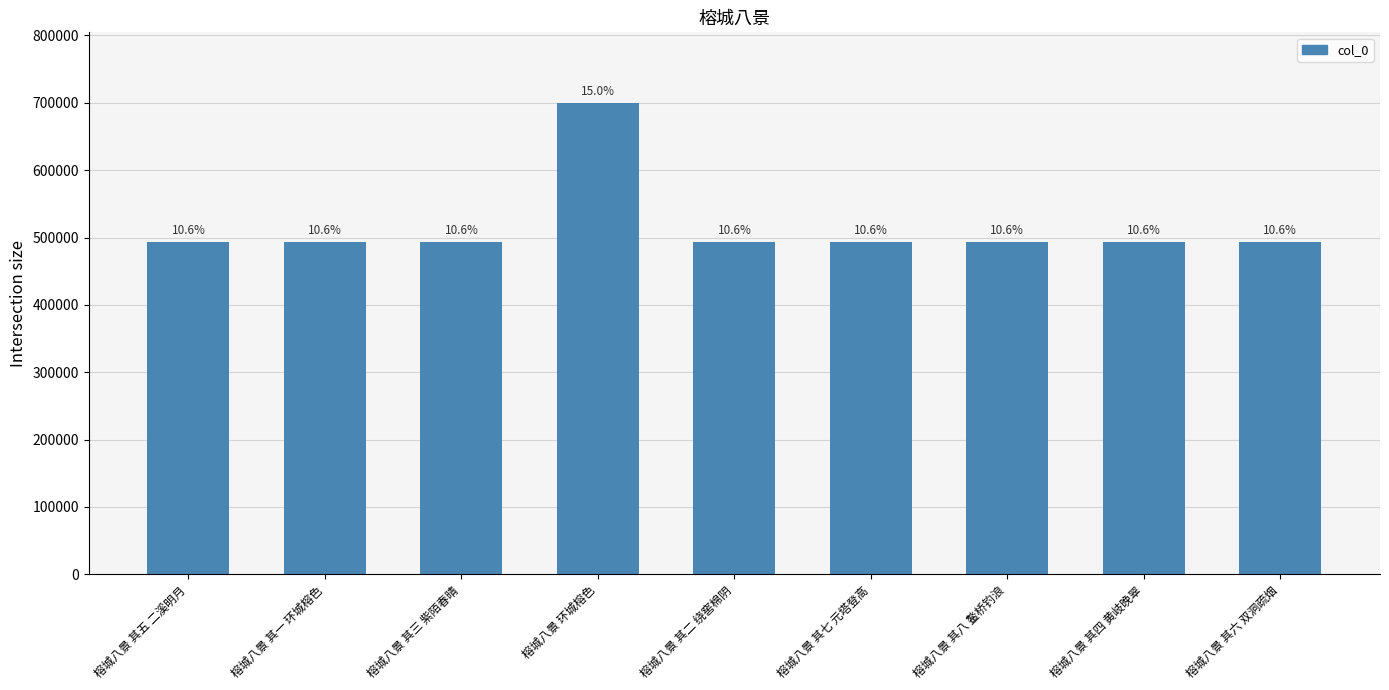

The chart shows a value of 493994 at 榕城八景 其四 黄岐晚翠. True or false?

True